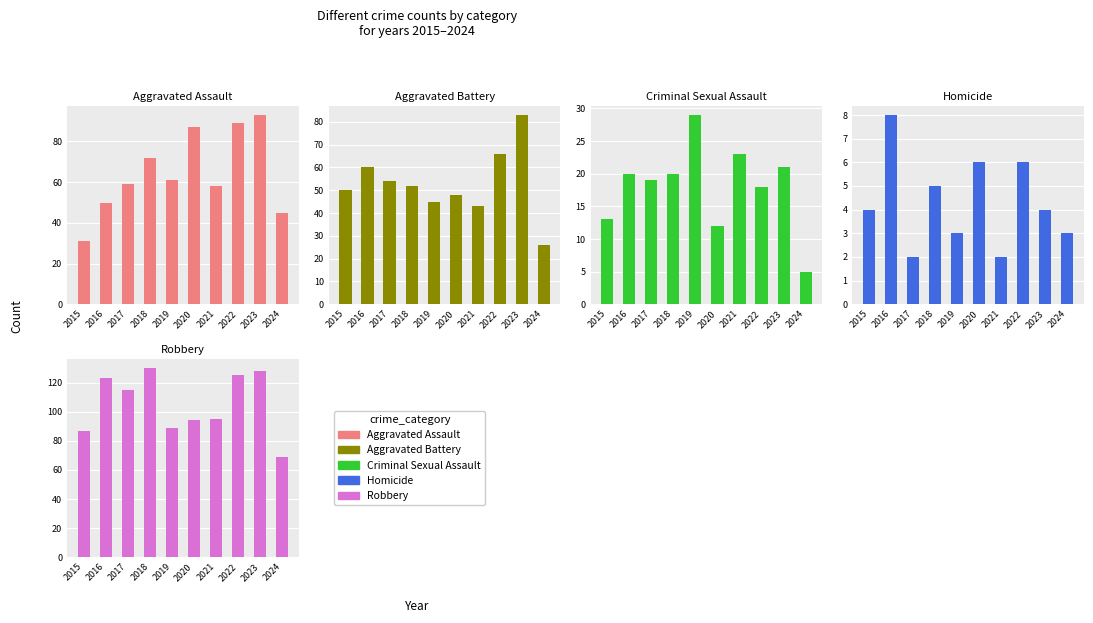

The value of Criminal Sexual Assault at 2021 is 38. True or false?

False